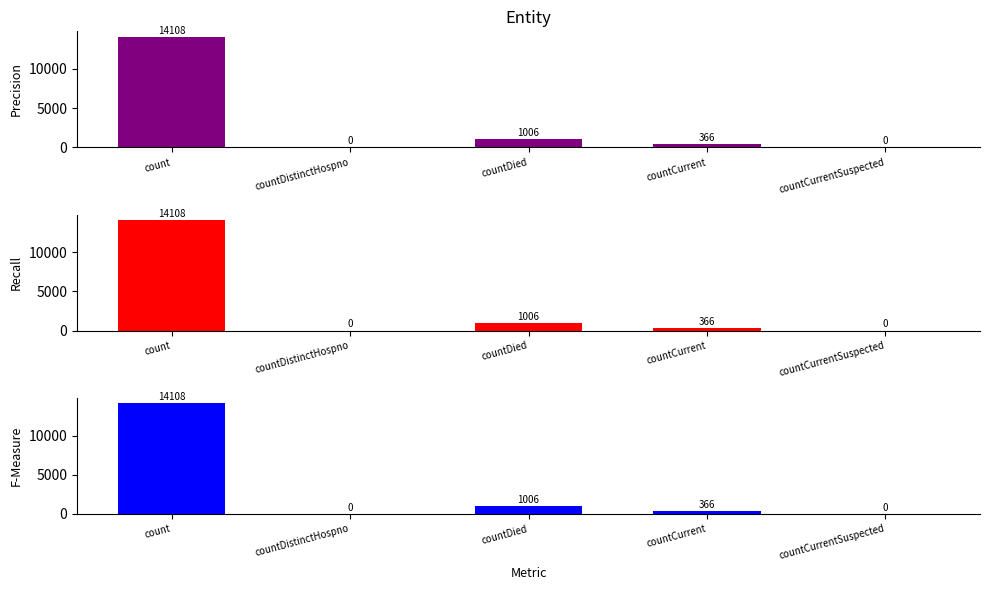

What is the average value?

3096